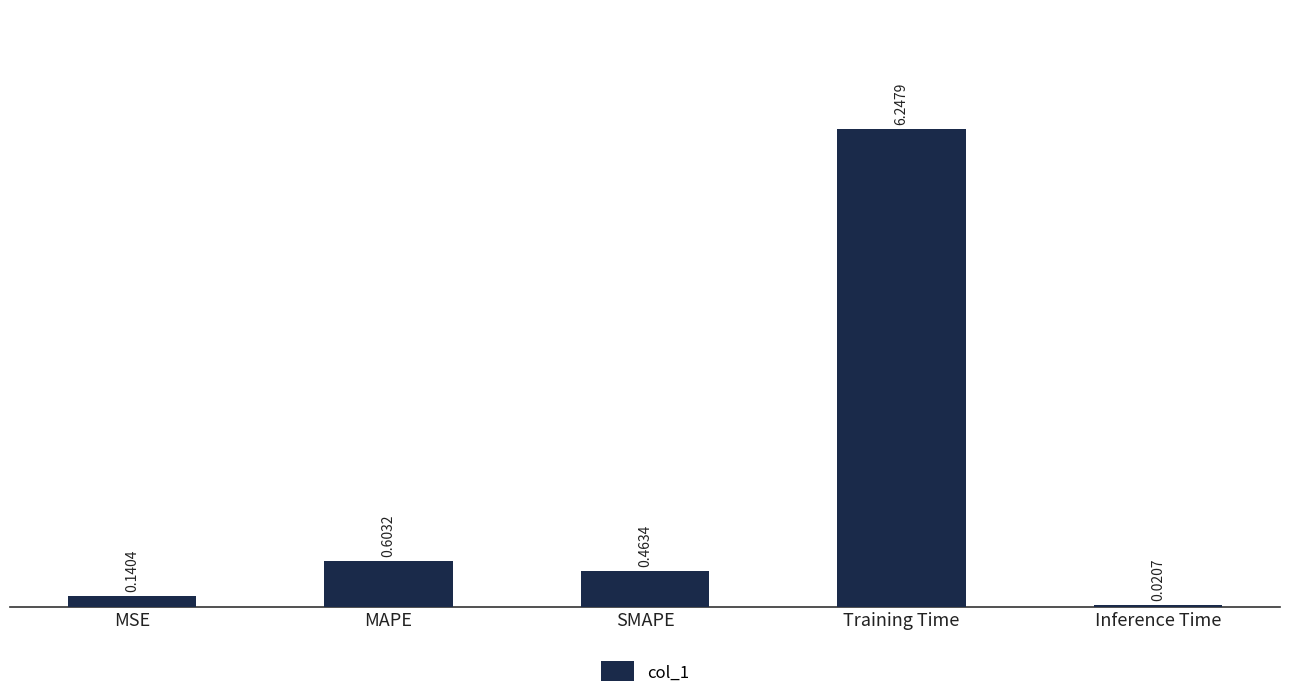

At which label is the value closest to 3?

MAPE